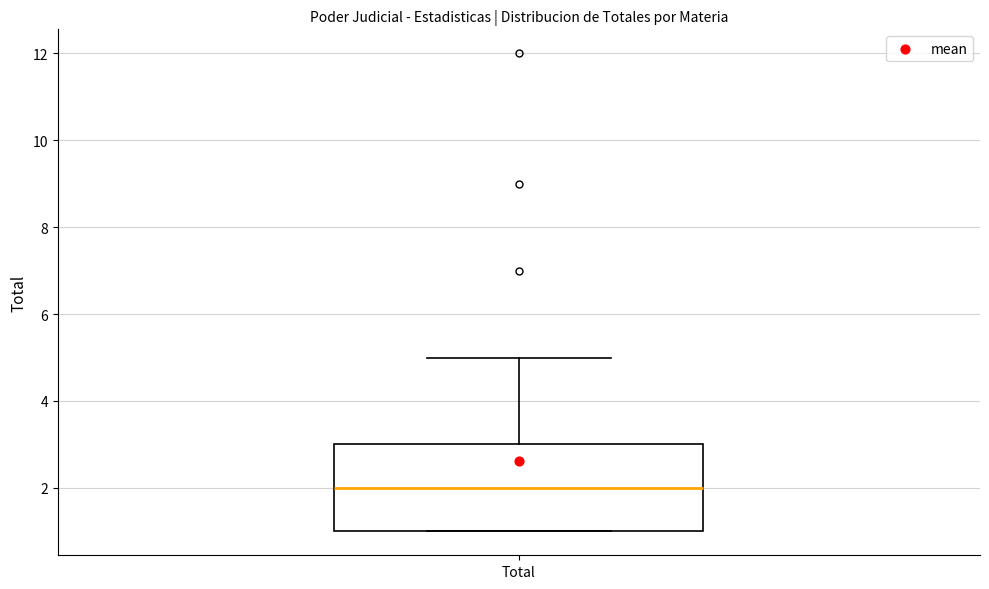

Transcribe this box plot: give where the median line is, the range the box spans, and where the two whiskers end, as read against the y-axis. The values are not printed on the chart, so give them approximately, as read against the axis.

median 2, box 1 to 3, whiskers 1 to 5